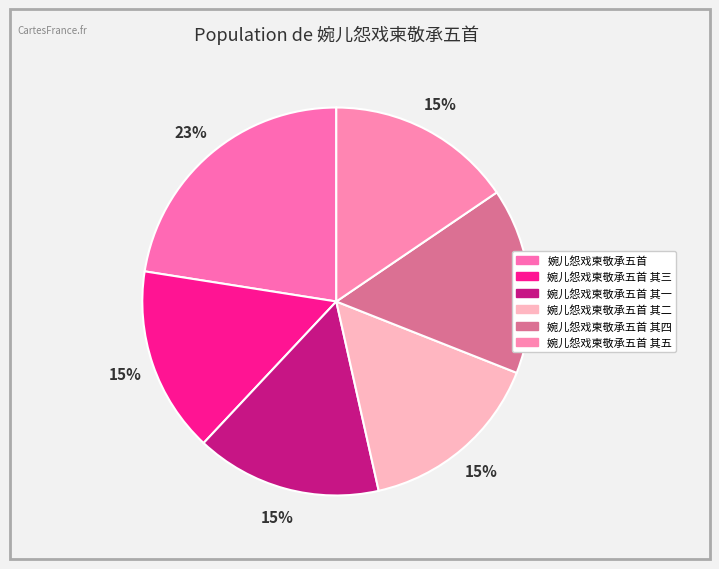

Is the sum of 婉儿怨戏柬敬承五首 其二 and 婉儿怨戏柬敬承五首 greater than half?

No